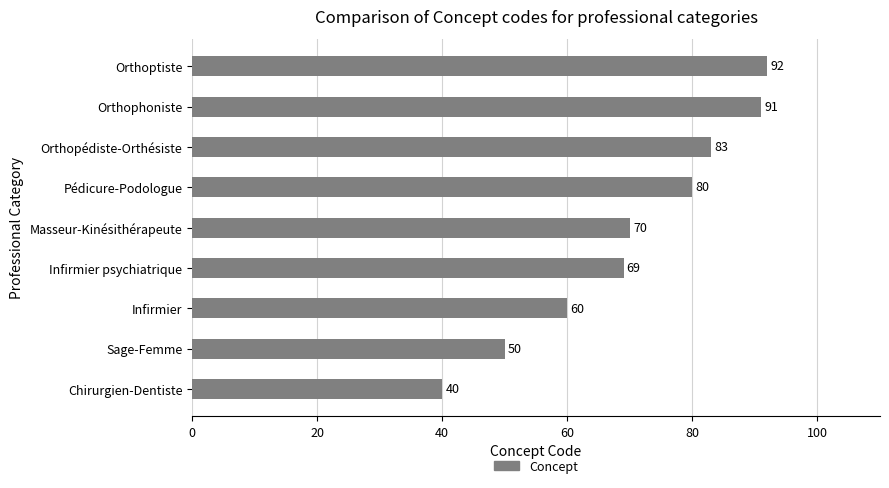

Reading bottom to top, what are all the values shown in this chart?

40	50	60	69	70	80	83	91	92